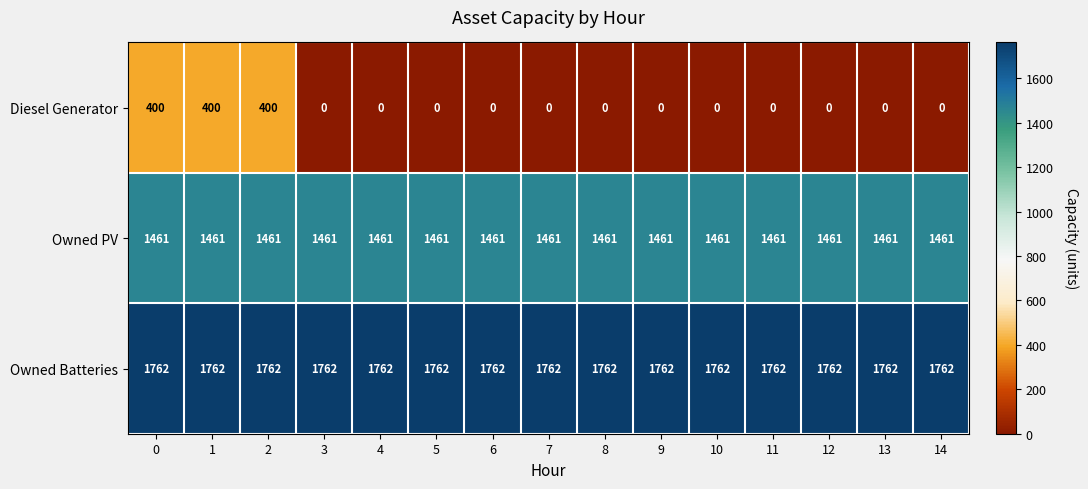

How many categories are shown in the chart?

15